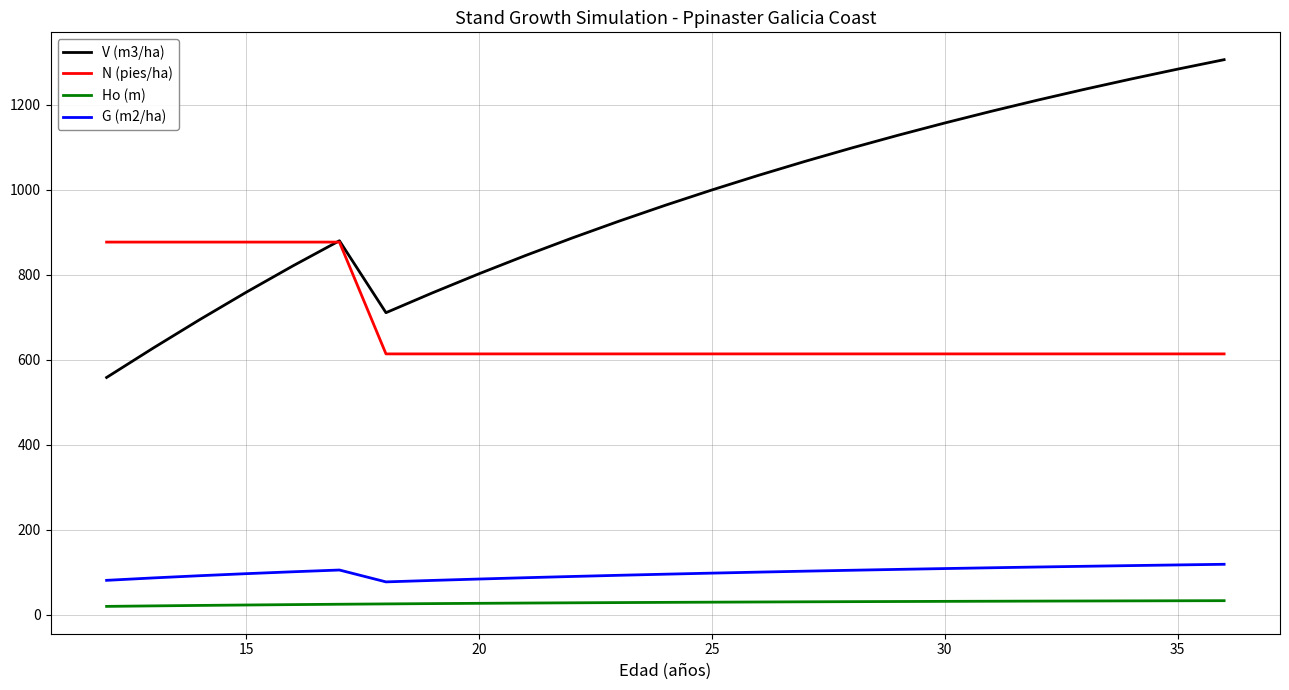

Which series has the largest range (max minus min)?

V (m3/ha)